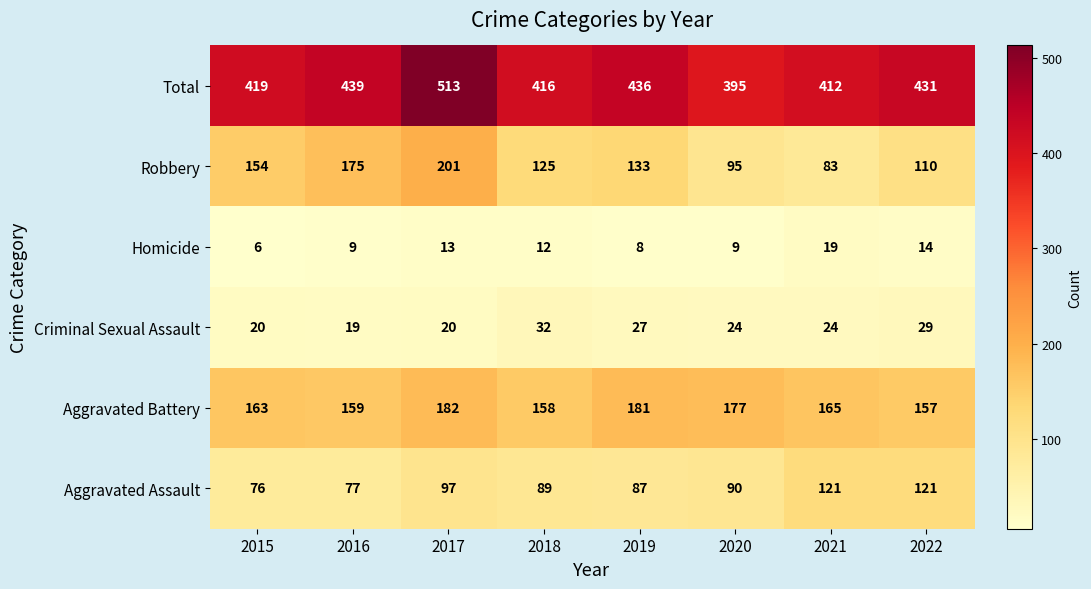

At how many categories does at least one series exceed 464?

1